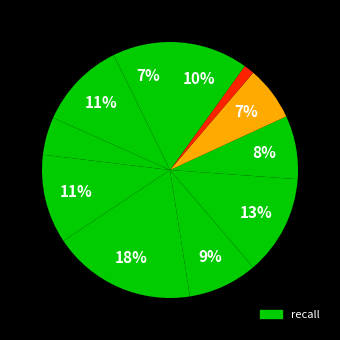

To the nearest percent, what is the average slice percentage?

9%